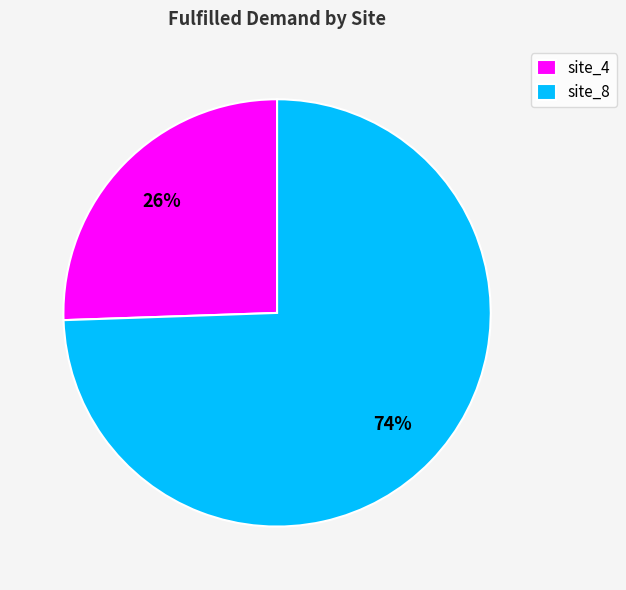

Do site_4 and site_8 together represent more than half of the pie?

Yes